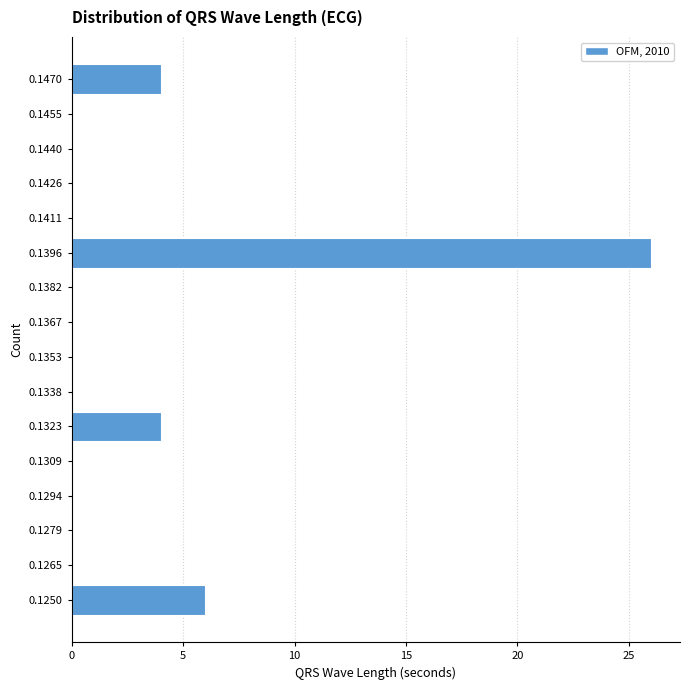

Reading bottom to top, what are all the values shown in this chart?

0.1250=6	0.1265=0	0.1279=0	0.1294=0	0.1309=0	0.1323=4	0.1338=0	0.1353=0	0.1367=0	0.1382=0	0.1396=26	0.1411=0	0.1426=0	0.1440=0	0.1455=0	0.1470=4